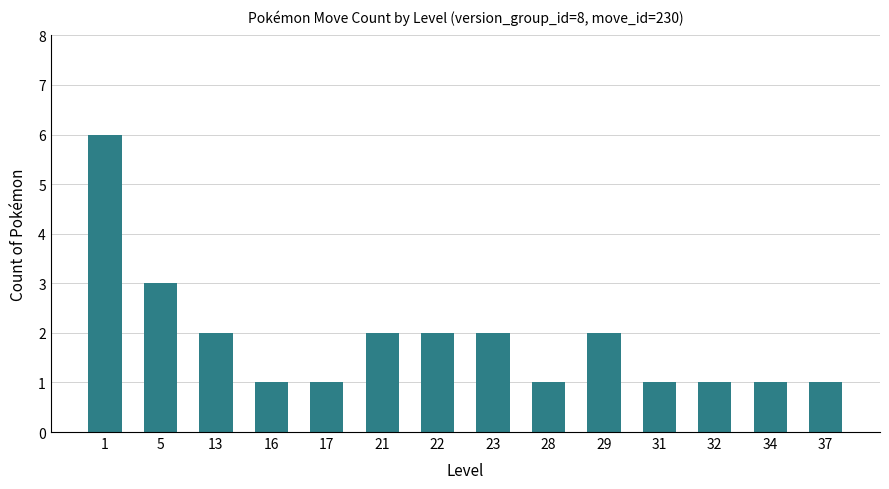

What is the average value?

2